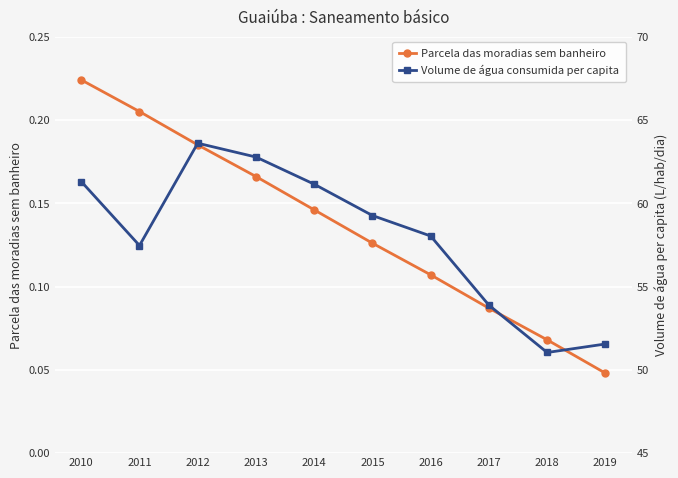

Reading left to right, extract all data points from this chart.

Parcela das moradias sem banheiro: 0.2	0.2	0.2	0.2	0.1	0.1	0.1	0.1	0.1	0.0
Volume de água consumida per capita: 61.3	57.5	63.6	62.8	61.1	59.3	58.0	53.9	51.0	51.5